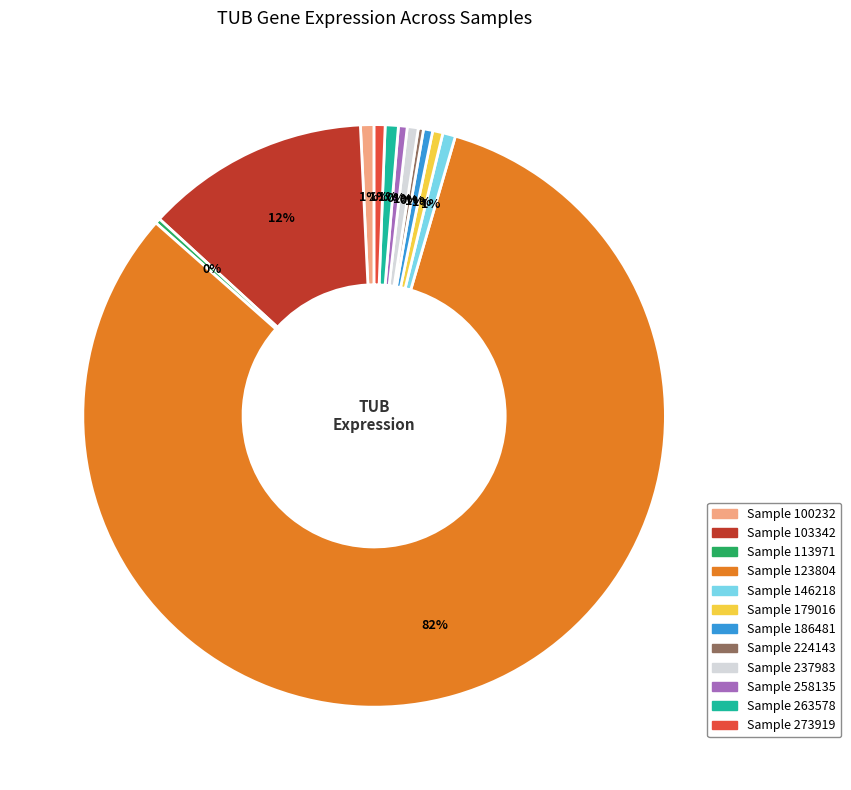

To the nearest percent, what is the average slice percentage?

8%